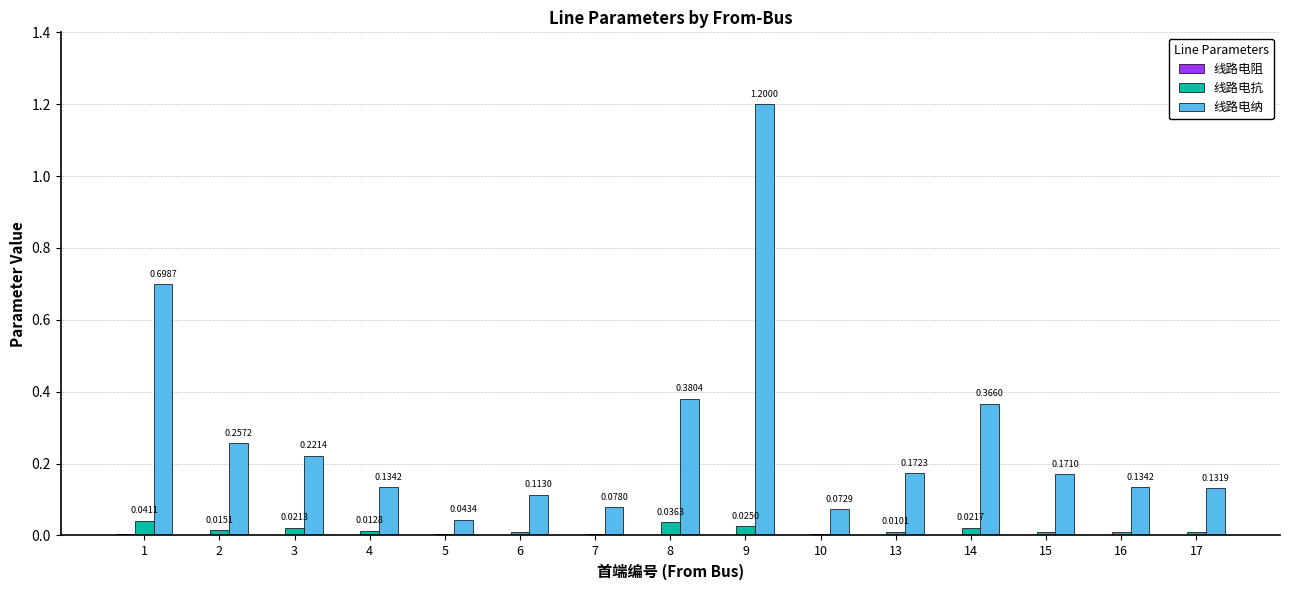

What is the highest value of the 线路电纳 series?

1.2